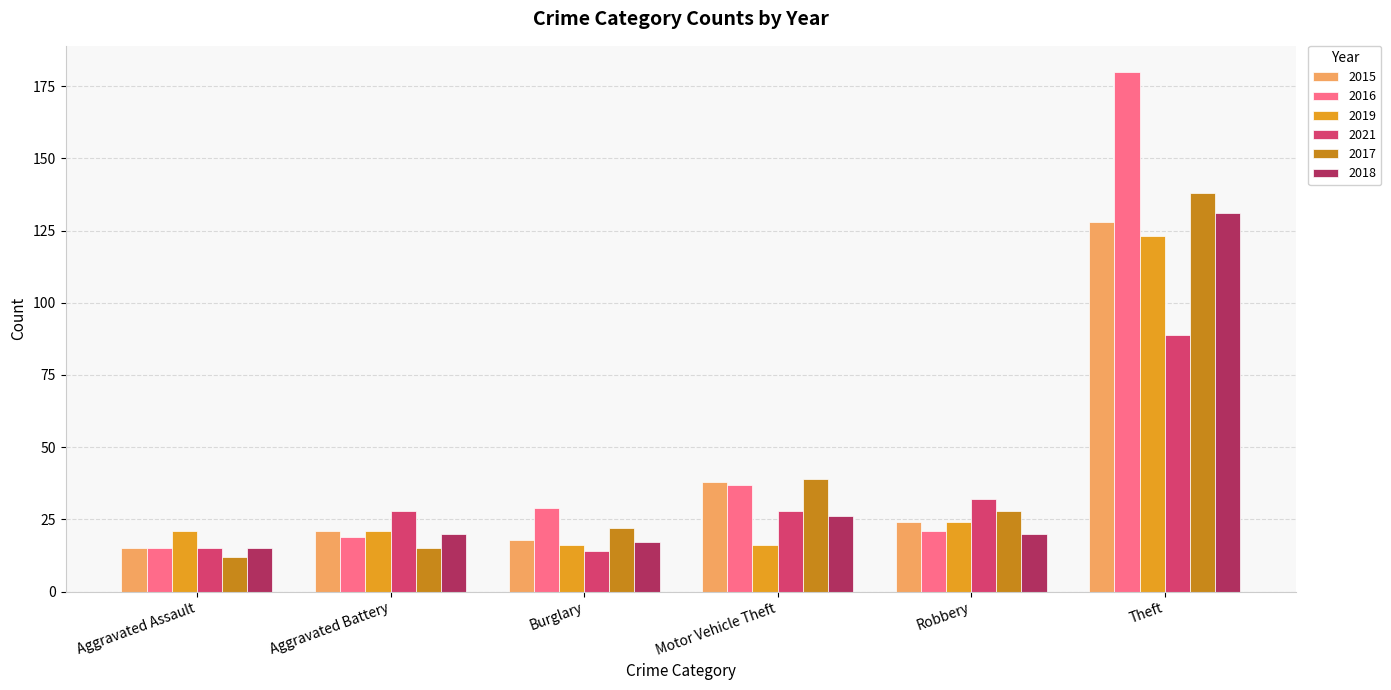

Is it true that 2017 equals 6 at Robbery?

False